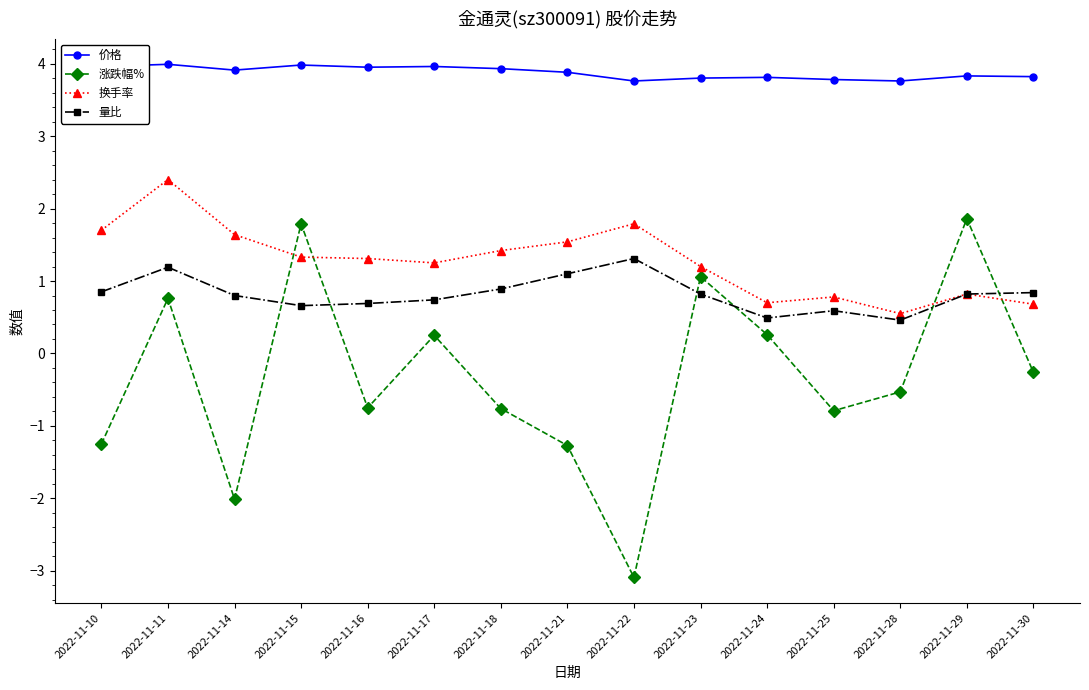

Which series has the largest total across all categories?

价格